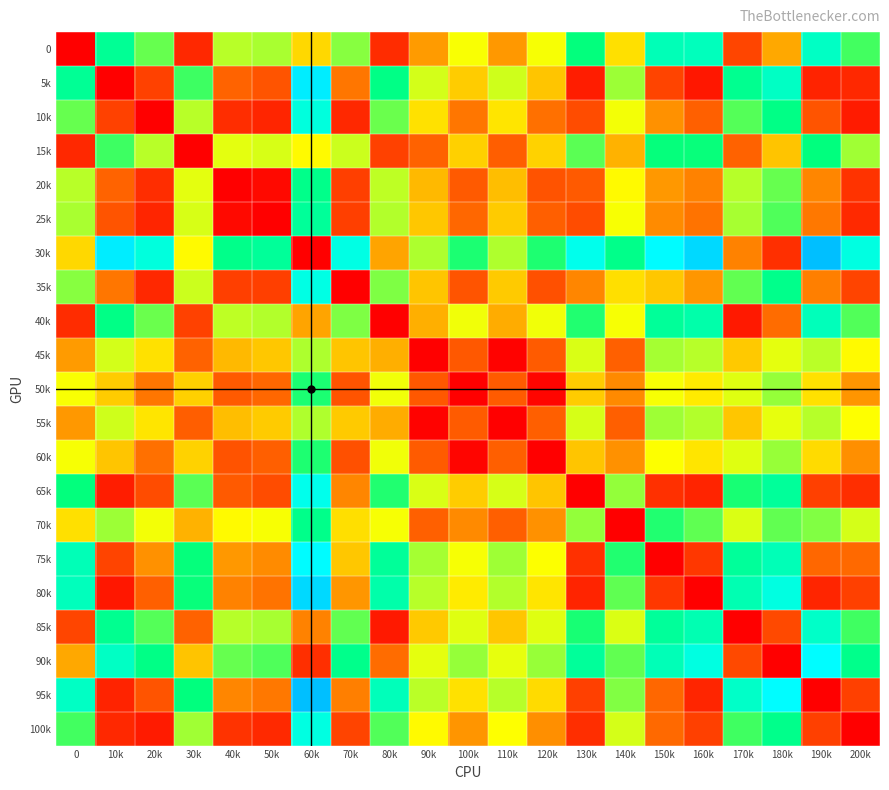

At how many categories does at least one series exceed 30?

13